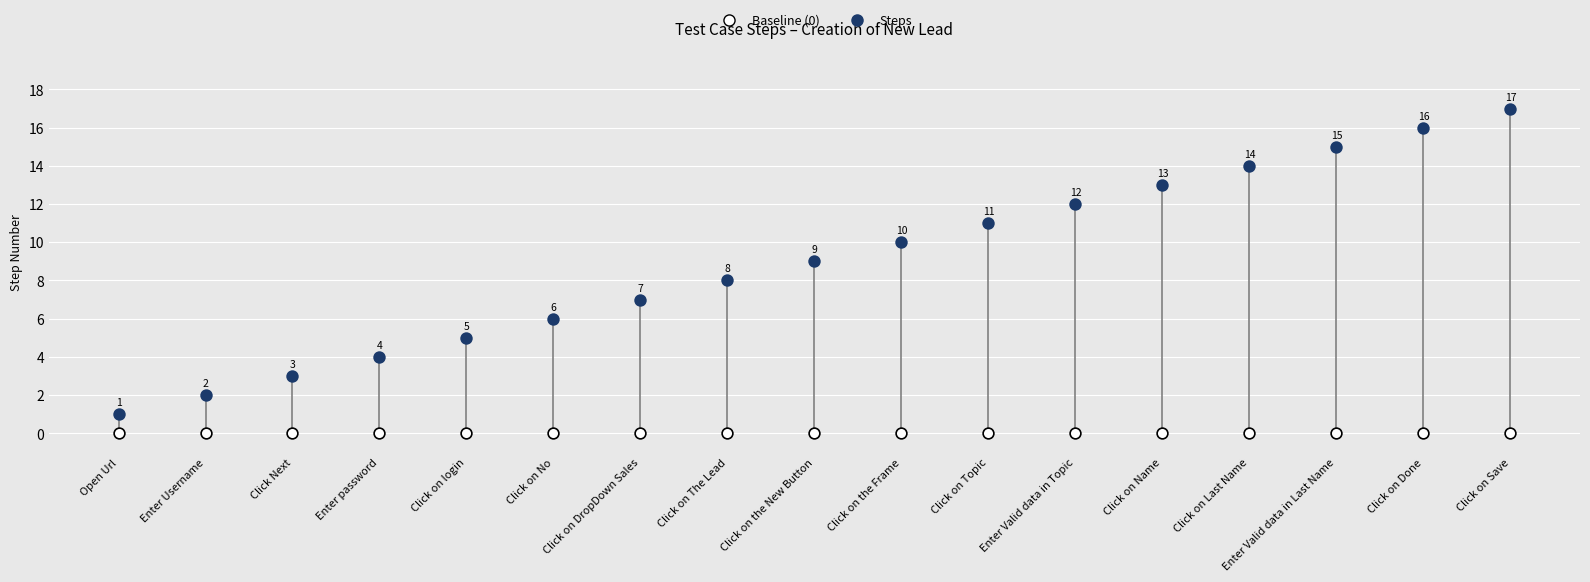

Which series reaches the minimum Y coordinate?

Baseline (0)